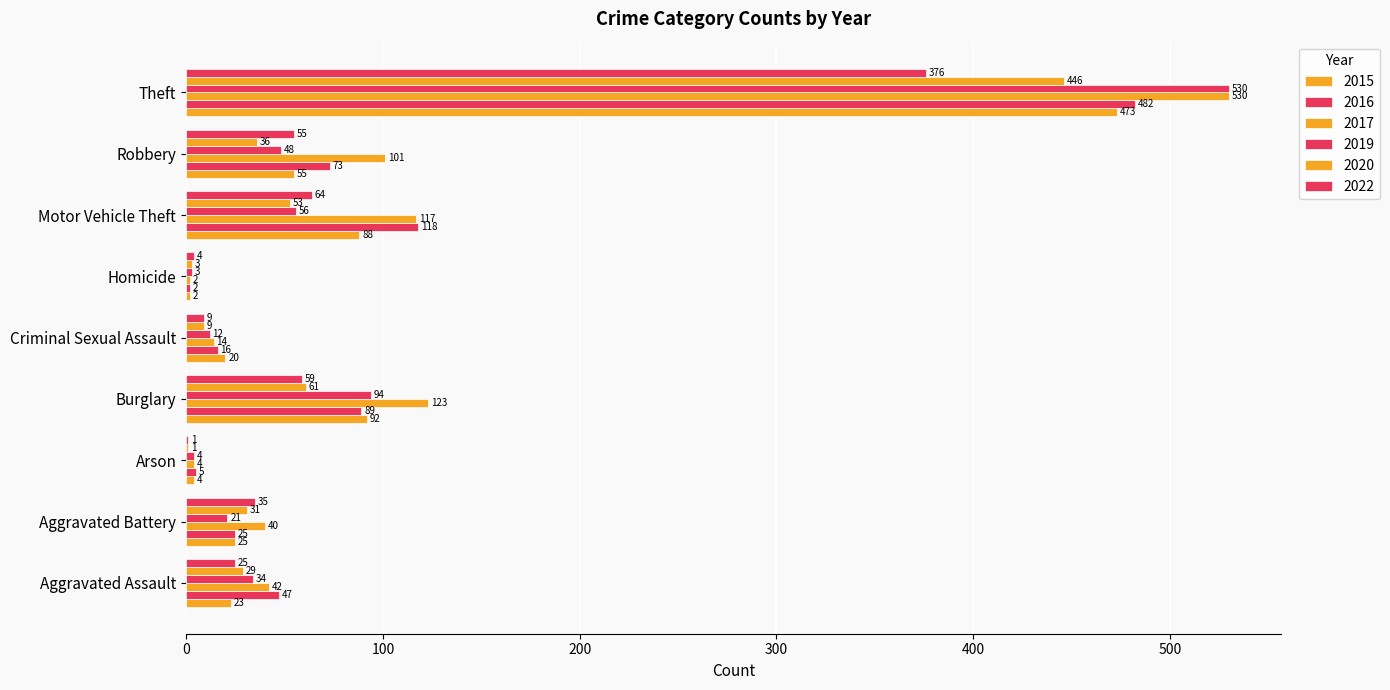

How many categories are shown in the chart?

9